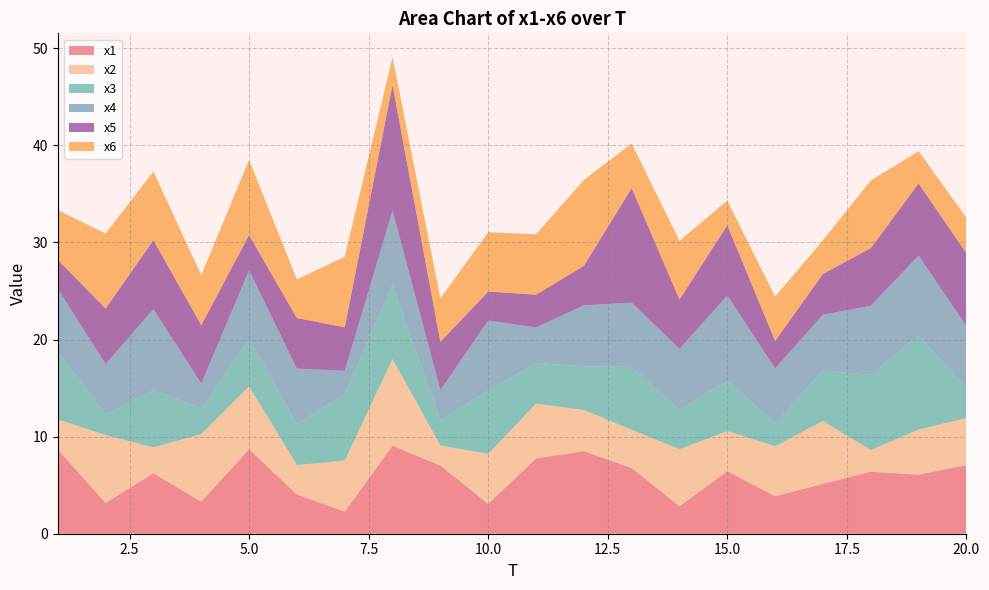

Reading right to left, list all the values displayed in this chart.

x1: 7.1	6.1	6.4	5.1	3.9	6.4	2.8	6.8	8.5	7.8	3.1	7.0	9.1	2.3	4.0	8.7	3.3	6.2	3.2	8.7
x2: 4.8	4.6	2.2	6.5	5.1	4.1	5.9	3.9	4.2	5.6	5.1	2.1	8.9	5.2	3.0	6.5	7.0	2.7	7.0	3.1
x3: 3.1	9.7	7.8	5.2	2.4	5.2	4.1	6.5	4.5	4.2	6.5	2.6	7.7	6.9	4.2	4.9	2.6	5.9	2.1	7.0
x4: 6.3	8.2	7.1	5.7	5.6	8.8	6.3	6.6	6.3	3.7	7.2	3.1	7.6	2.4	5.7	7.0	2.6	8.3	5.2	6.4
x5: 7.5	7.4	5.9	4.2	2.8	7.2	5.1	11.8	4.1	3.4	3.0	4.9	12.9	4.5	5.2	3.6	6.0	7.1	5.7	3.0
x6: 3.7	3.3	7.0	3.5	4.6	2.6	6.0	4.6	8.9	6.2	6.1	4.5	2.9	7.3	4.0	7.8	5.2	7.1	7.7	5.1